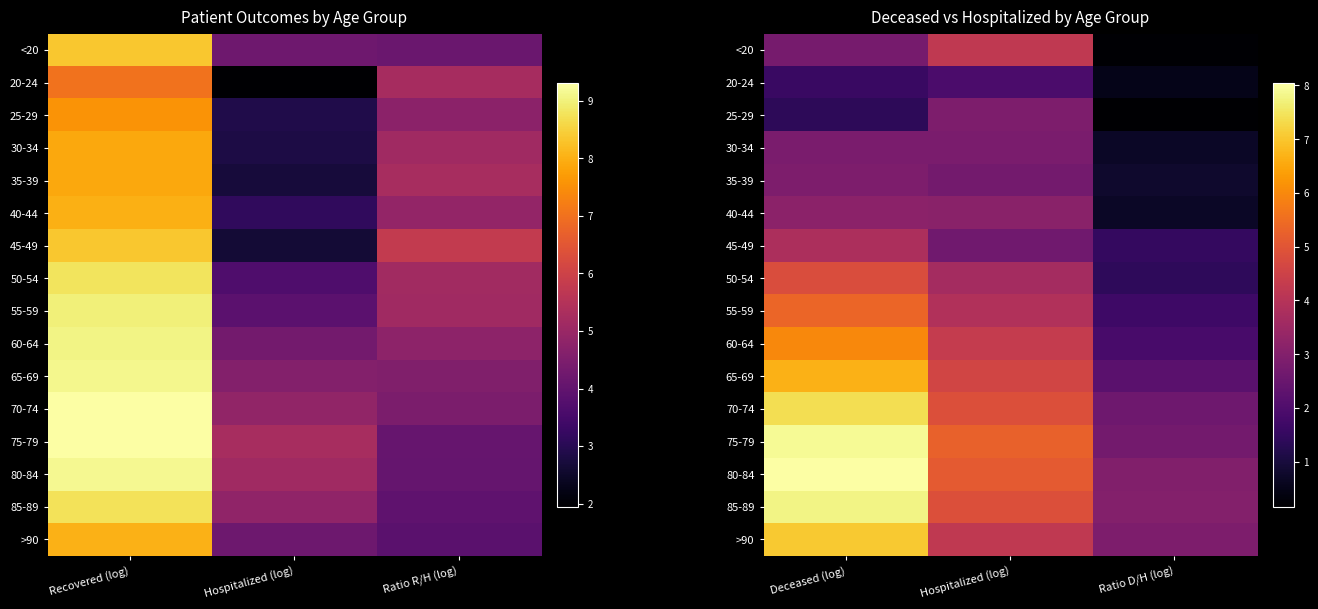

How many categories are shown in the chart?

3